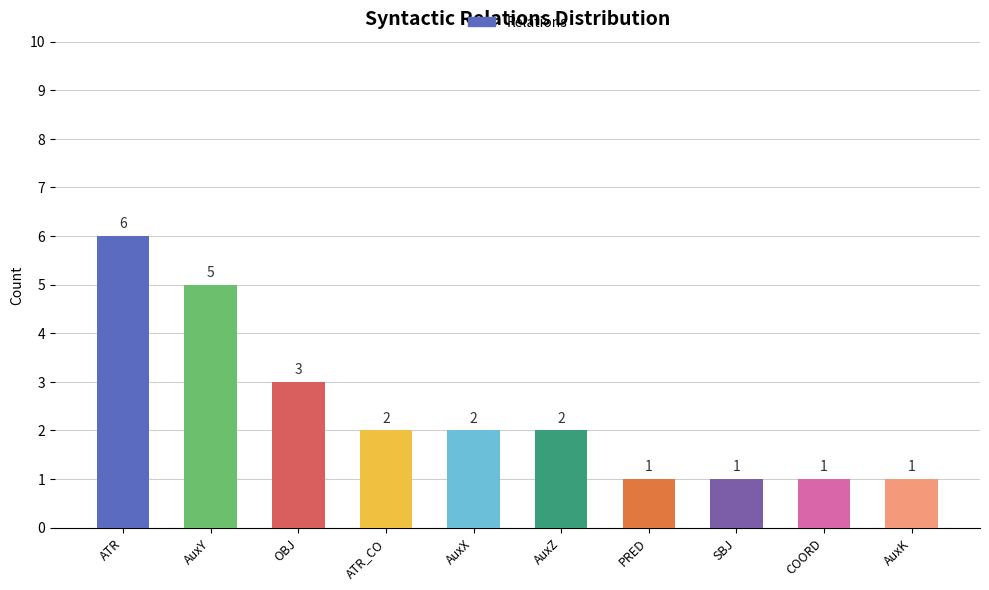

How many bars are there in total?

10